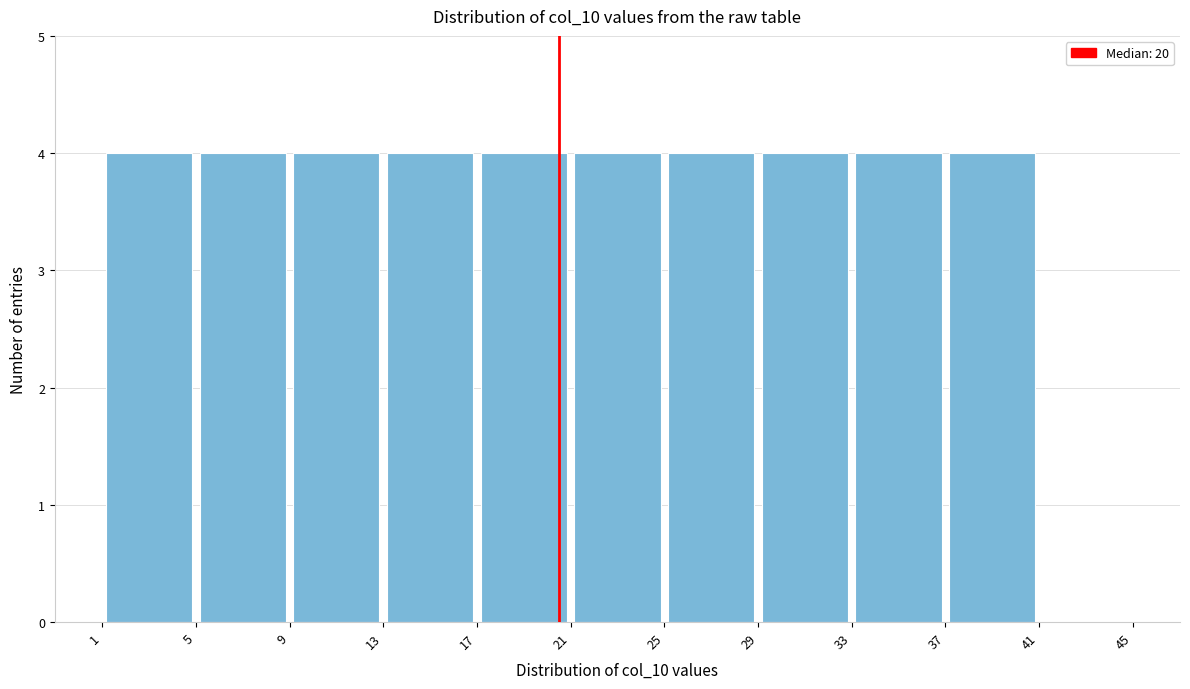

Reading left to right, transcribe this chart: for each bar, give the range it covers on the x-axis and its height. The values are not printed on the chart, so give them approximately, as read against the axis.

1 to 5: 4
5 to 9: 4
9 to 13: 4
13 to 17: 4
17 to 21: 4
21 to 25: 4
25 to 29: 4
29 to 33: 4
33 to 37: 4
37 to 41: 4
41 to 45: 0